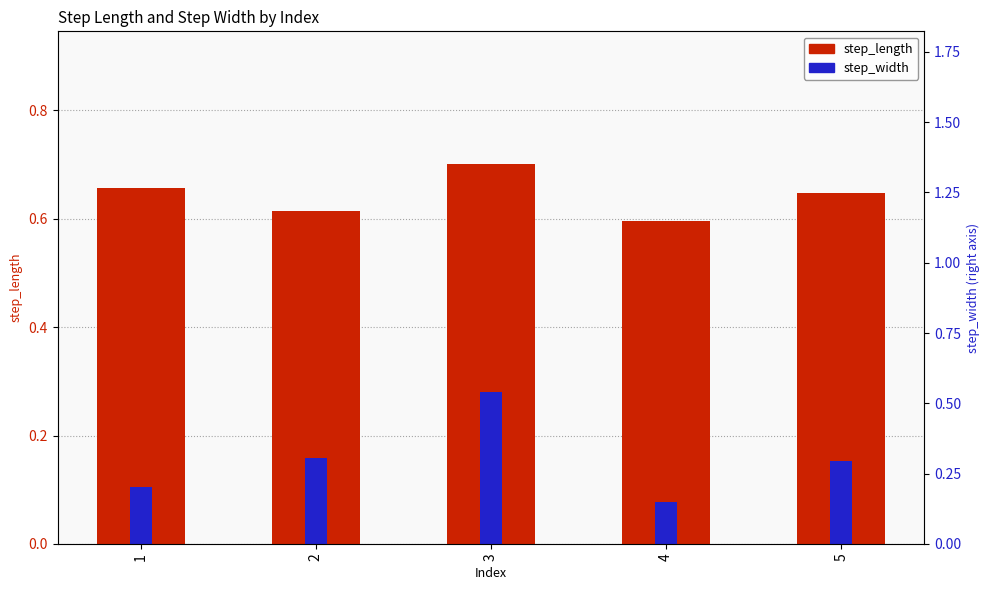

Rank the categories by step_width value from lowest to highest.

4, 1, 5, 2, 3